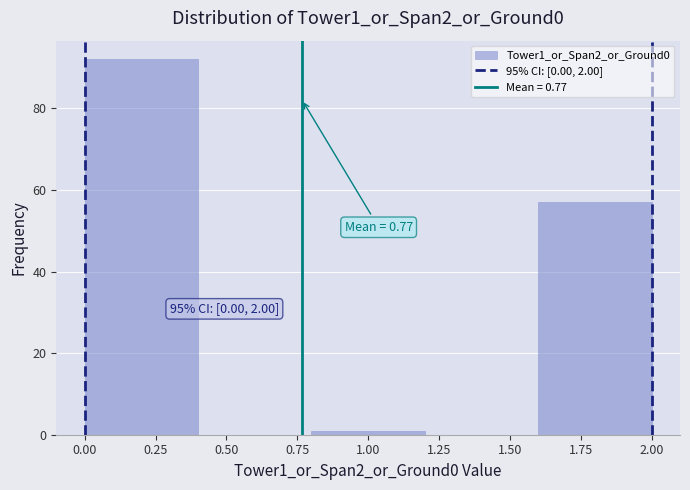

Over which range of the x-axis is the bar tallest?

0.0 to 0.4